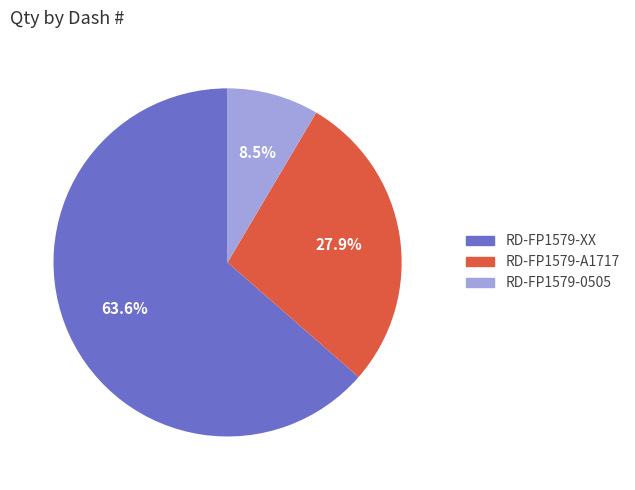

To the nearest percent, what is the difference between the largest and smallest slice percentages?

55%